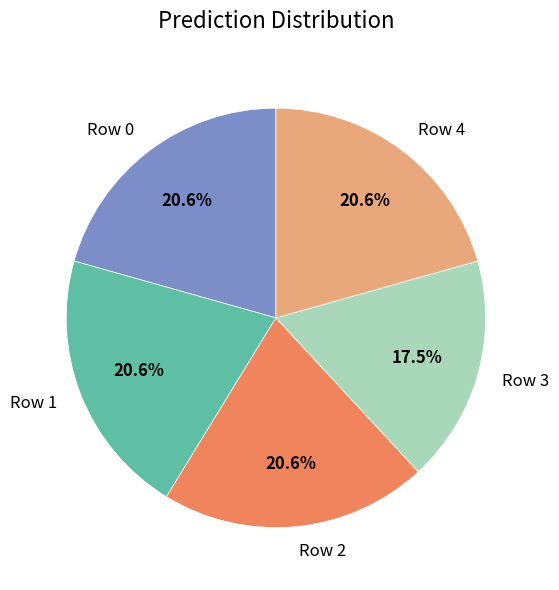

What is the ratio of the value at Row 3 to the value at Row 0?

0.8